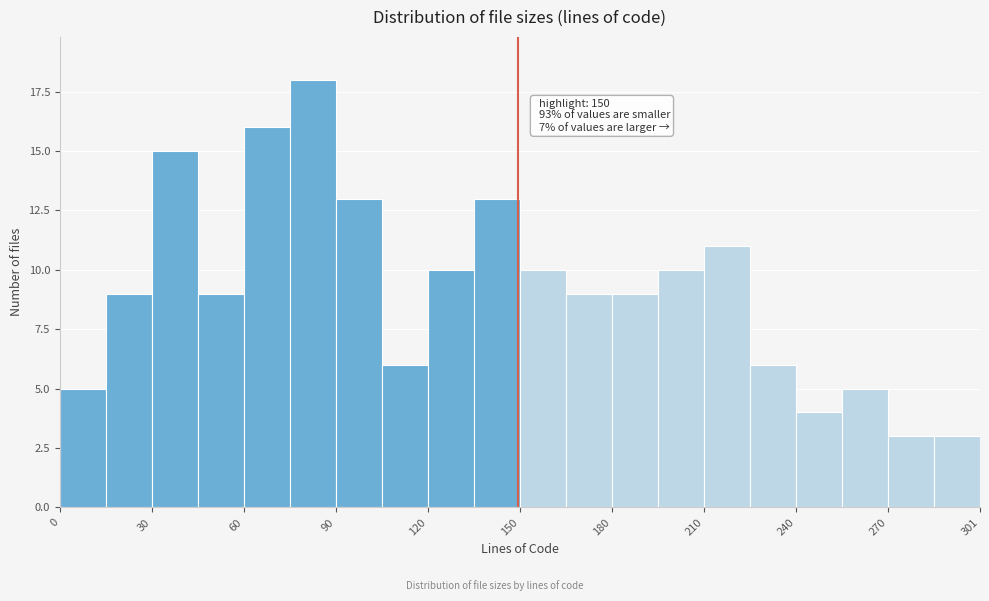

Read against the x-axis, roughly where is the centre of the tallest bar?

85